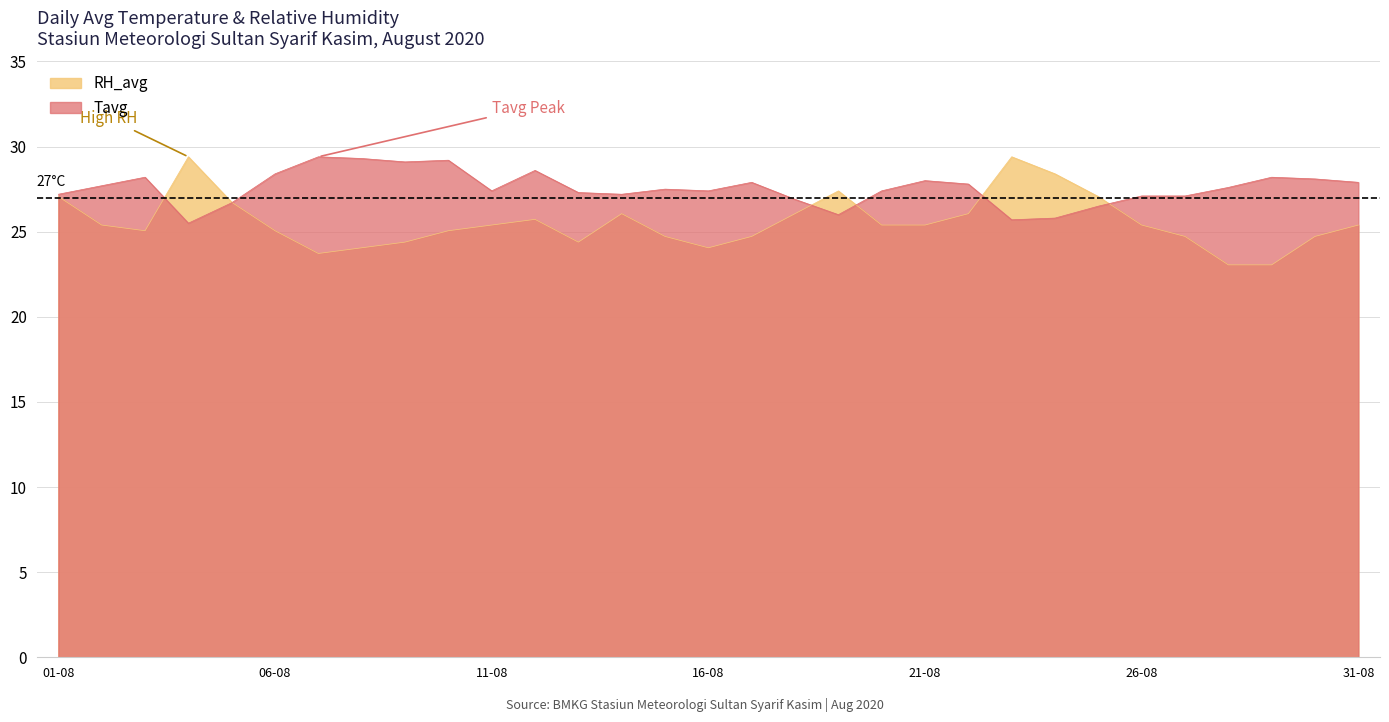

Reading left to right, extract all data points from this chart.

Tavg: 01-08=27.2	02-08=27.7	03-08=28.2	04-08=25.5	05-08=26.7	06-08=28.4	07-08=29.4	08-08=29.3	09-08=29.1	10-08=29.2	11-08=27.4	12-08=28.6	13-08=27.3	14-08=27.2	15-08=27.5	16-08=27.4	17-08=27.9	18-08=26.9	19-08=26.0	20-08=27.4	21-08=28.0	22-08=27.8	23-08=25.7	24-08=25.8	25-08=26.5	26-08=27.1	27-08=27.1	28-08=27.6	29-08=28.2	30-08=28.1	31-08=27.9
RH_avg: 01-08=27.1	02-08=25.4	03-08=25.1	04-08=29.4	05-08=26.7	06-08=25.1	07-08=23.7	08-08=24.1	09-08=24.4	10-08=25.1	11-08=25.4	12-08=25.7	13-08=24.4	14-08=26.1	15-08=24.7	16-08=24.1	17-08=24.7	18-08=26.1	19-08=27.4	20-08=25.4	21-08=25.4	22-08=26.1	23-08=29.4	24-08=28.4	25-08=27.1	26-08=25.4	27-08=24.7	28-08=23.1	29-08=23.1	30-08=24.7	31-08=25.4